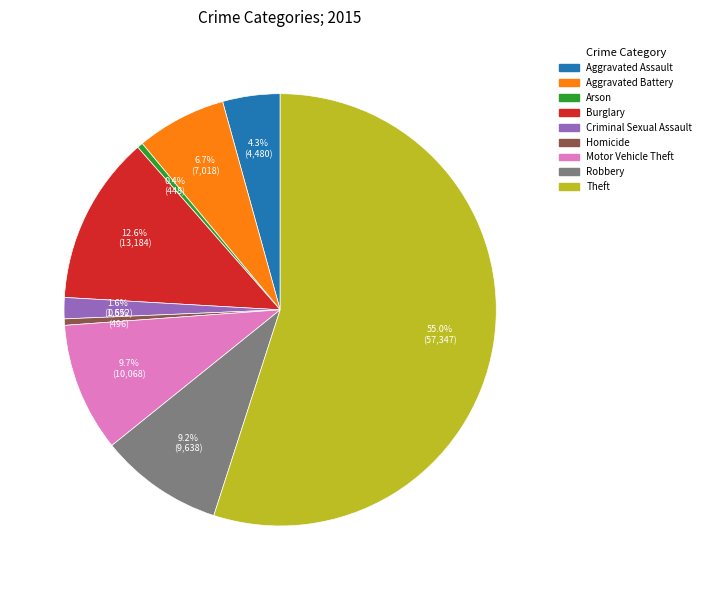

Is it true that Aggravated Battery is 7% of the pie?

True